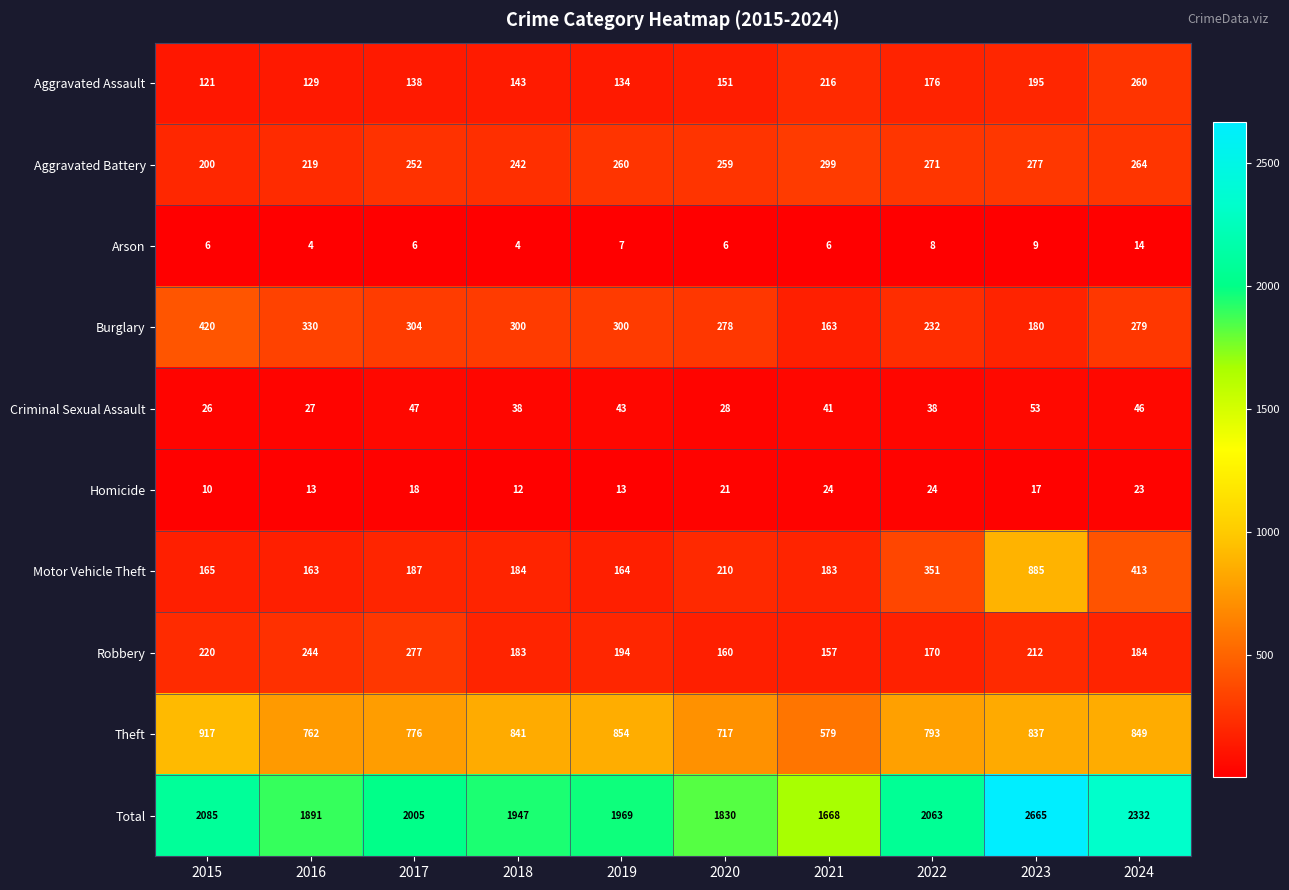

What value does the Arson series have at 2017, to the nearest 10?

10